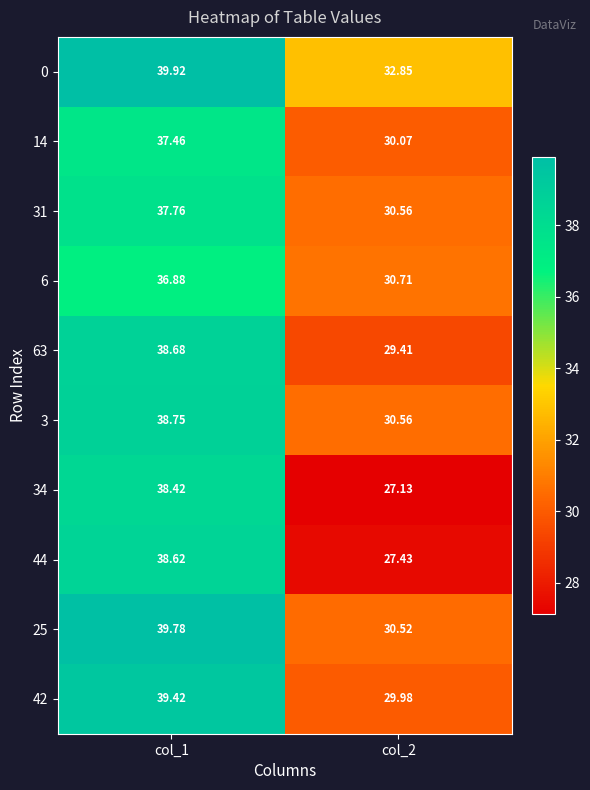

Is the value of 14 at col_1 greater than the value of 31 at col_2?

Yes